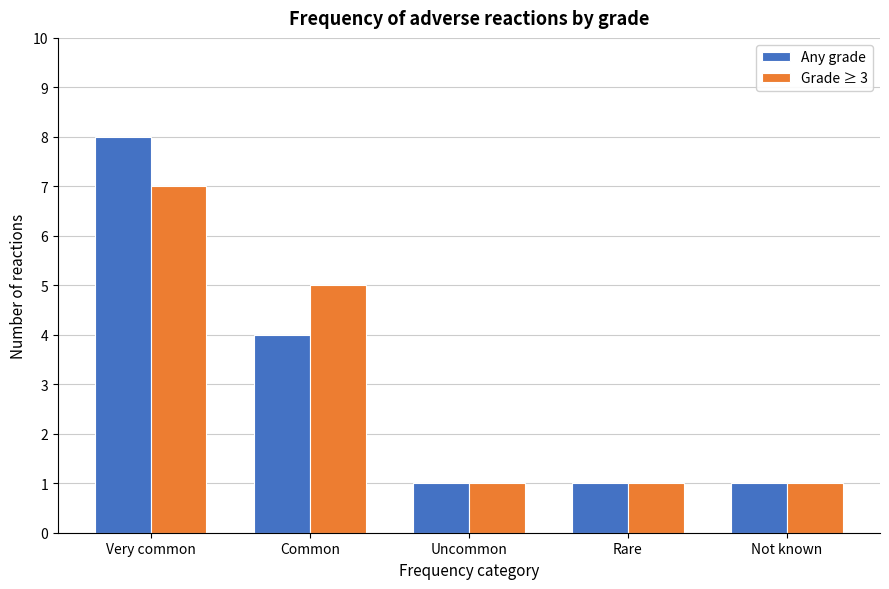

Reading left to right, list all the values displayed in this chart.

Any grade: 8	4	1	1	1
Grade ≥ 3: 7	5	1	1	1